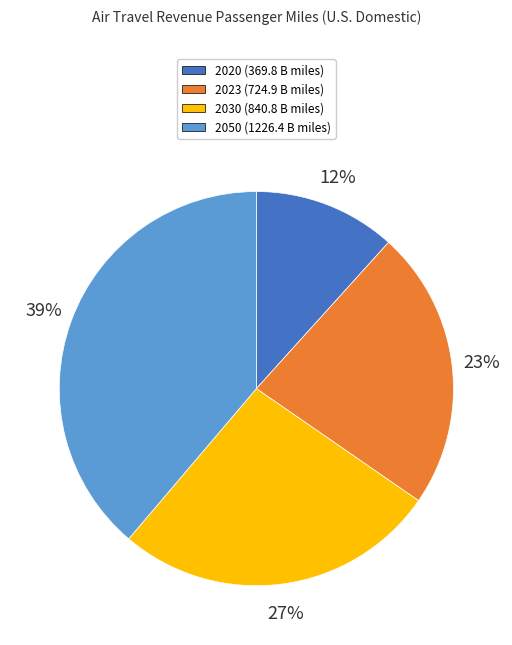

How many segments does this pie chart have?

4